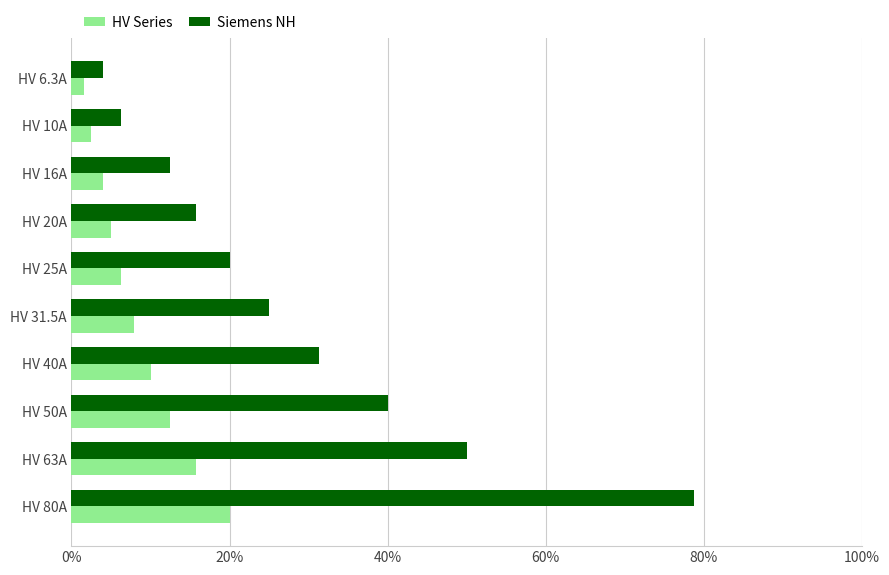

What are all the series names shown in the legend?

HV Series, Siemens NH